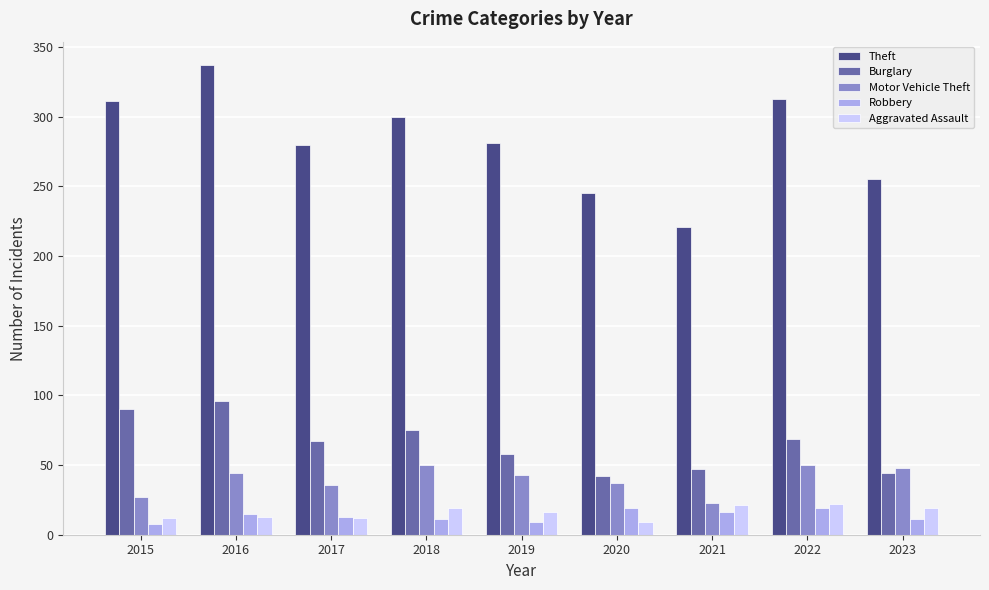

What is the total value across all series at 2018?

455